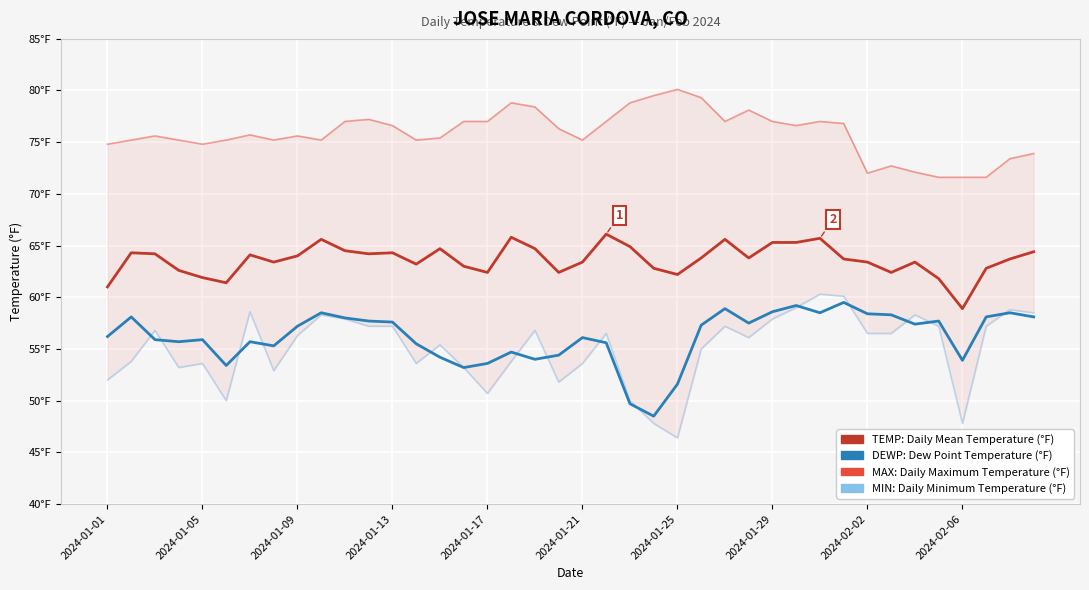

In MIN, how many points are higher than both neighbors (excluding endpoints)?

11